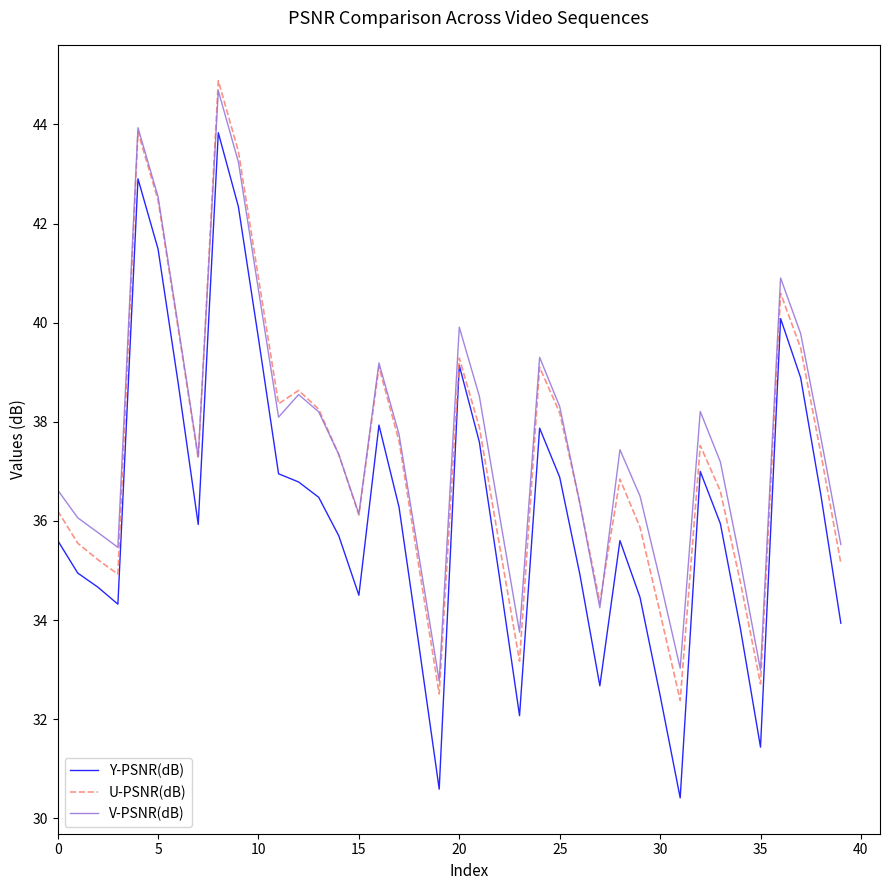

What is the maximum value for V-PSNR(dB)?

44.7